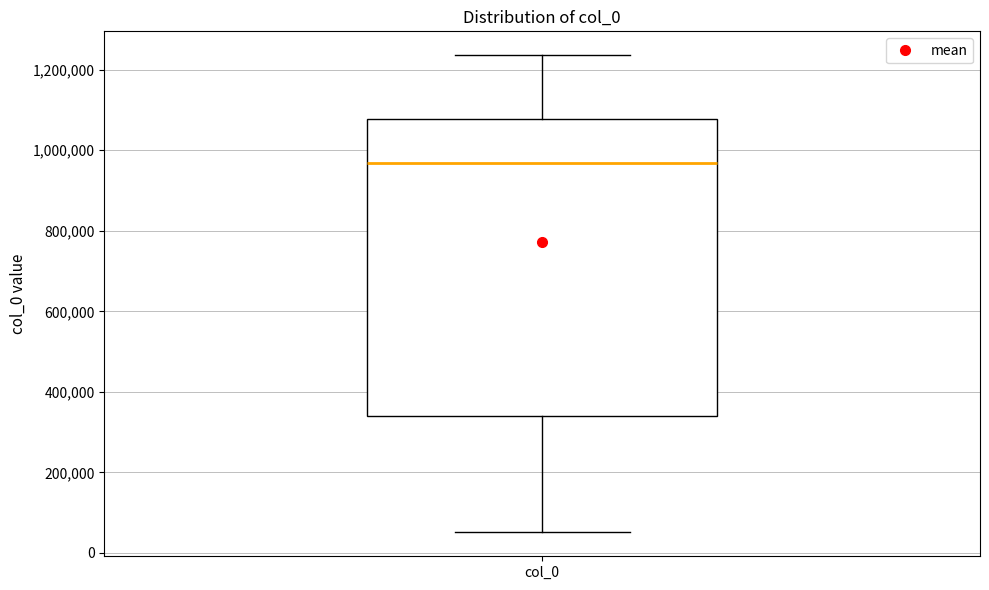

Read this box plot against the y-axis: the position of the median line, the range covered by the box, and the ends of both whiskers. The values are not printed on the chart, so give them approximately, as read against the axis.

median 960000, box 340000 to 1080000, whiskers 60000 to 1240000